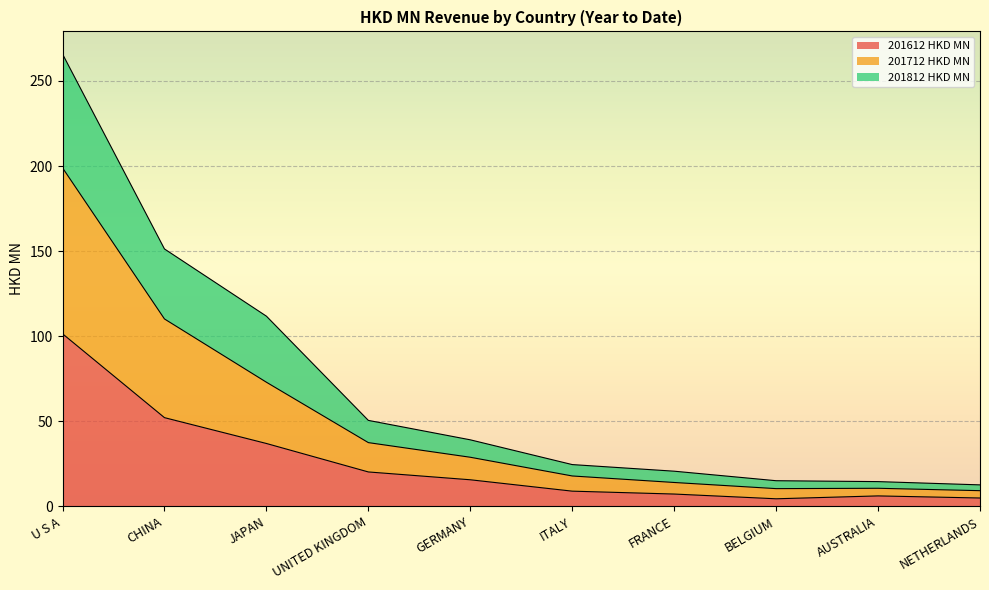

What is the difference between the 201612 HKD MN values at CHINA and BELGIUM?

47.7